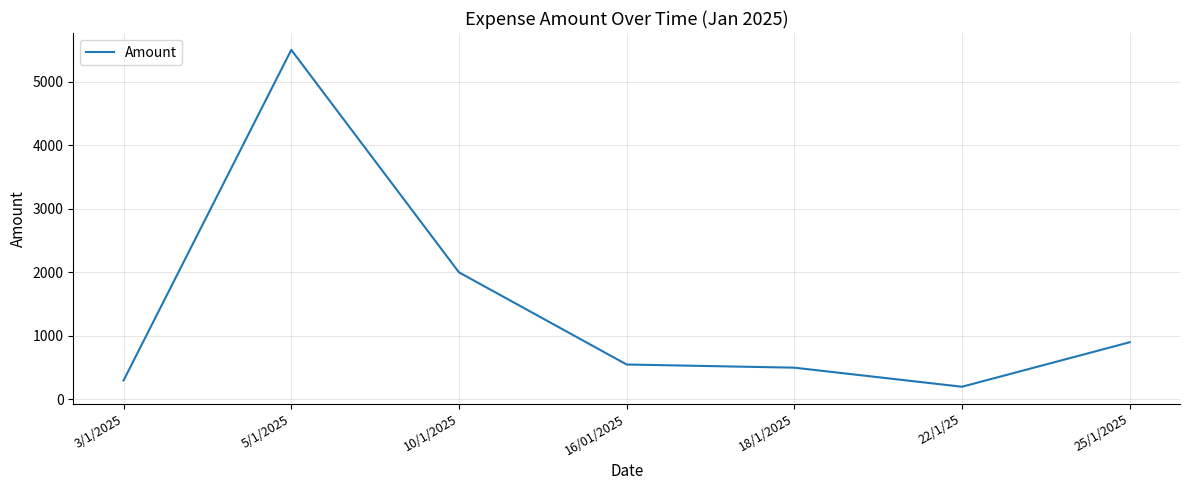

Reading left to right, what are all the values shown in this chart?

3/1/2025=300	5/1/2025=5500	10/1/2025=2000	16/01/2025=550	18/1/2025=500	22/1/25=200	25/1/2025=900